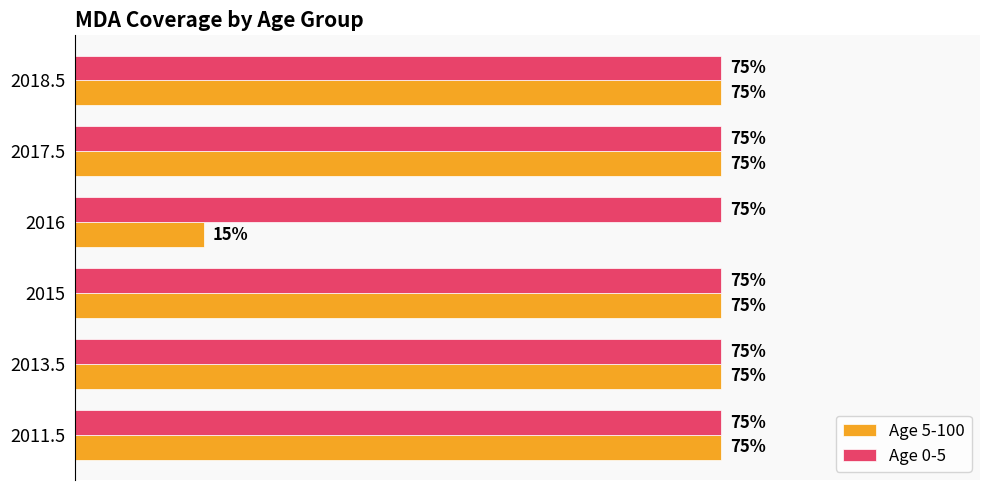

What are all the series names shown in the legend?

Age 5-100, Age 0-5